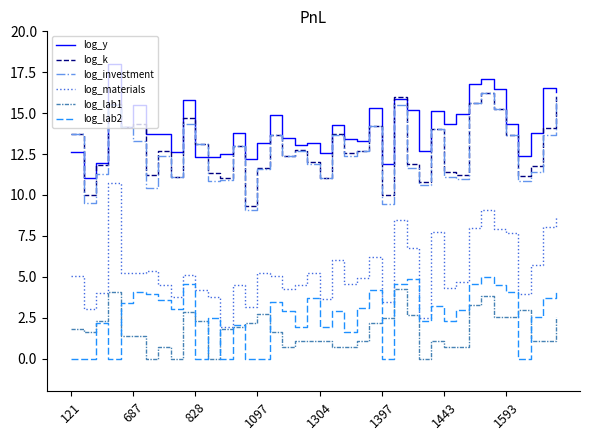

Does the chart have visible grid lines?

No